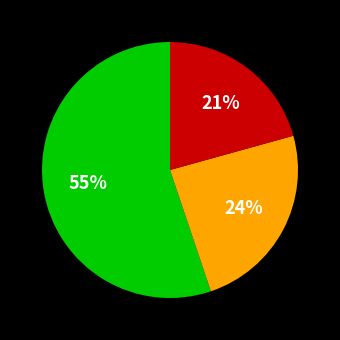

Is there a majority slice in this chart?

Yes